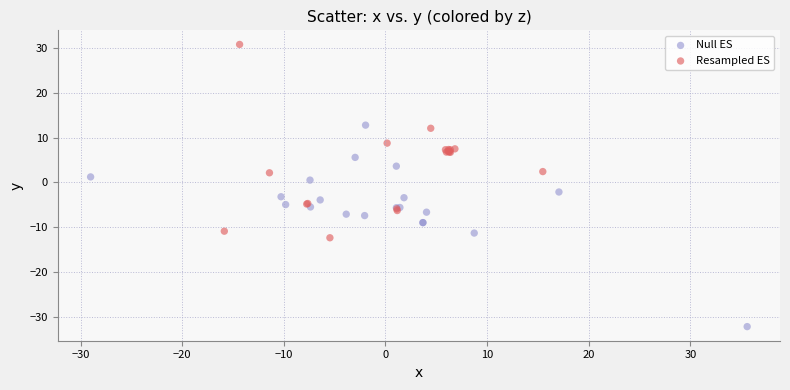

Which series contains the lowest Y value?

Null ES